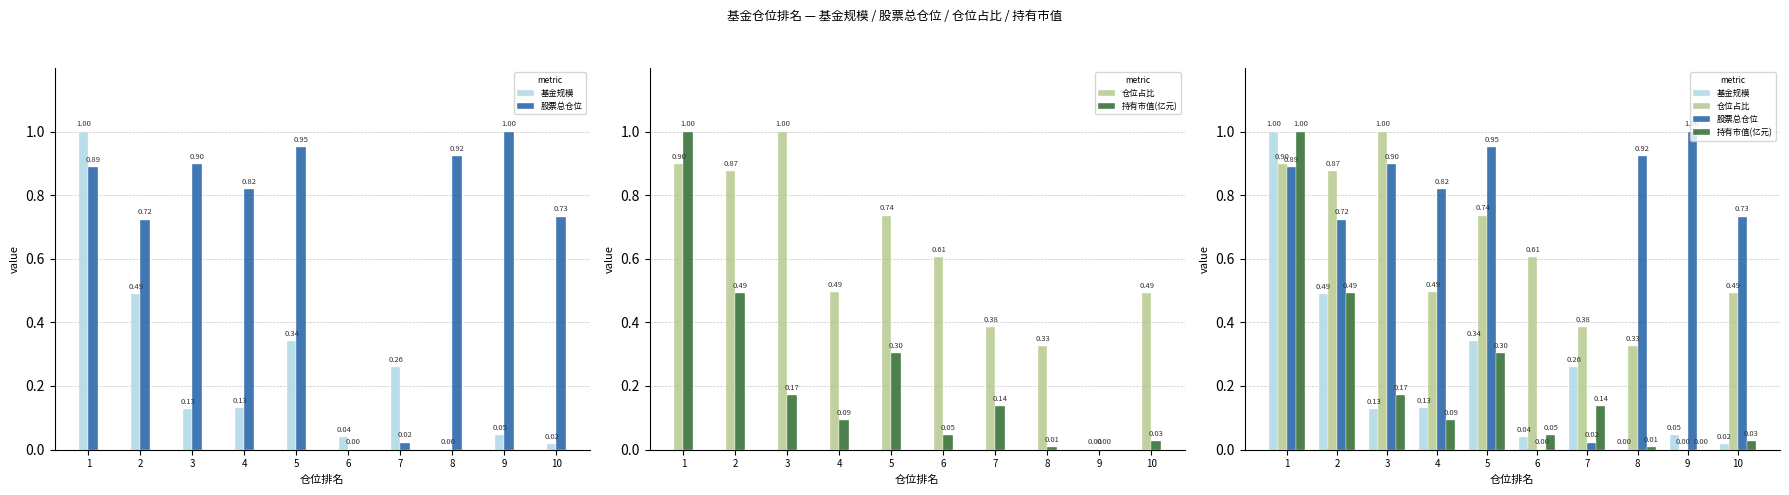

Rank the categories by 基金规模 value from lowest to highest.

8, 10, 6, 9, 3, 4, 7, 5, 2, 1